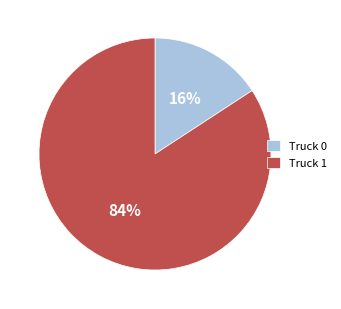

What is the largest slice in the pie chart?

Truck 1